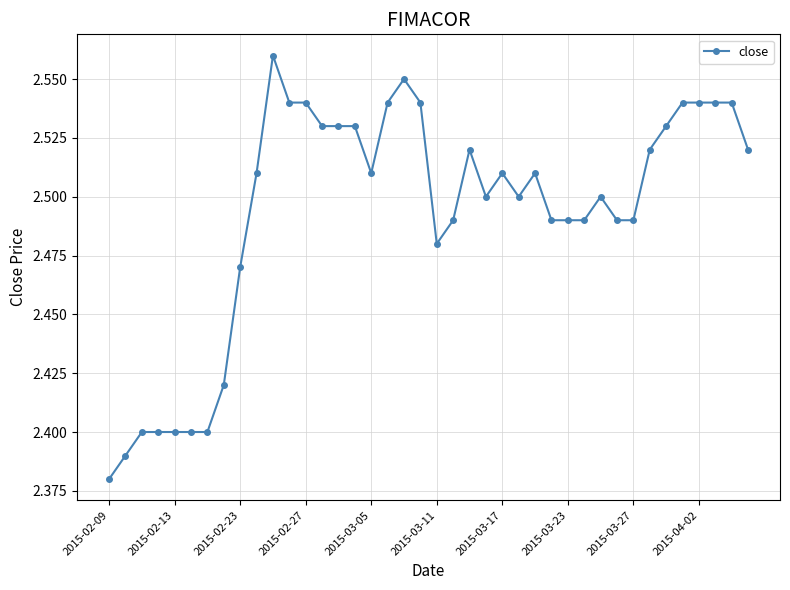

What is the sum of all values?

99.7